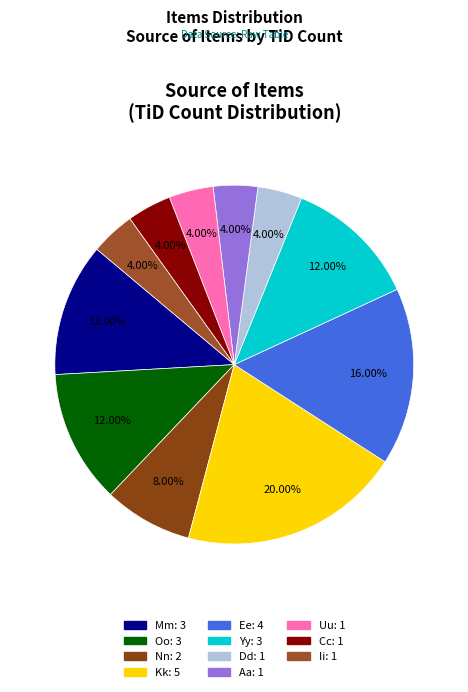

Is there a majority slice in this chart?

No